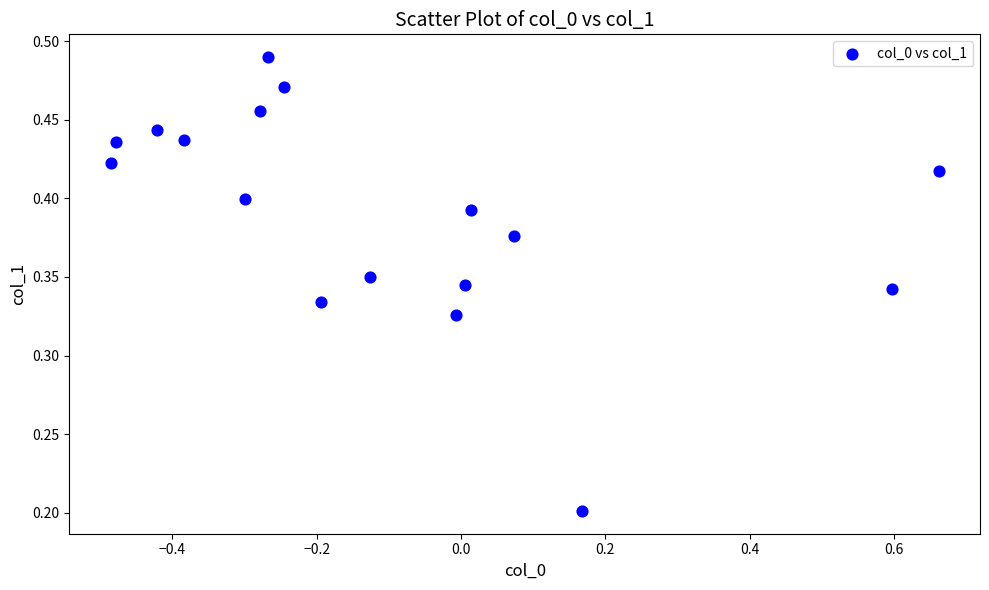

What is the range of X values (max minus min)?

1.1